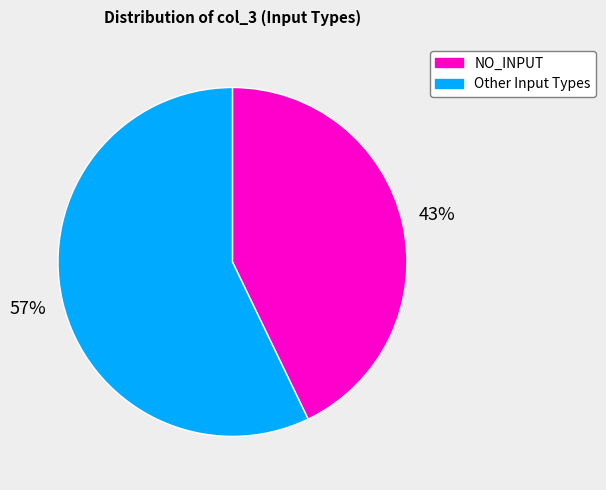

Approximately how many times larger is the value at NO_INPUT compared to Other Input Types?

0.8